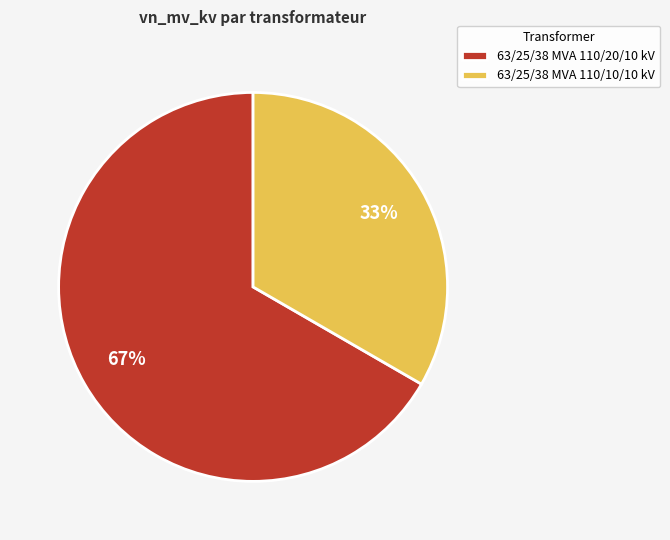

True or false: 63/25/38 MVA 110/10/10 kV accounts for 45% of the total.

False